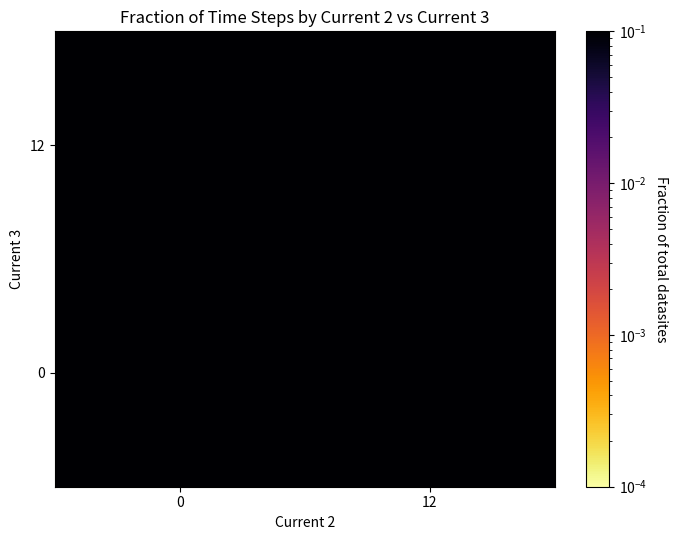

What is the smallest value displayed?

0.1